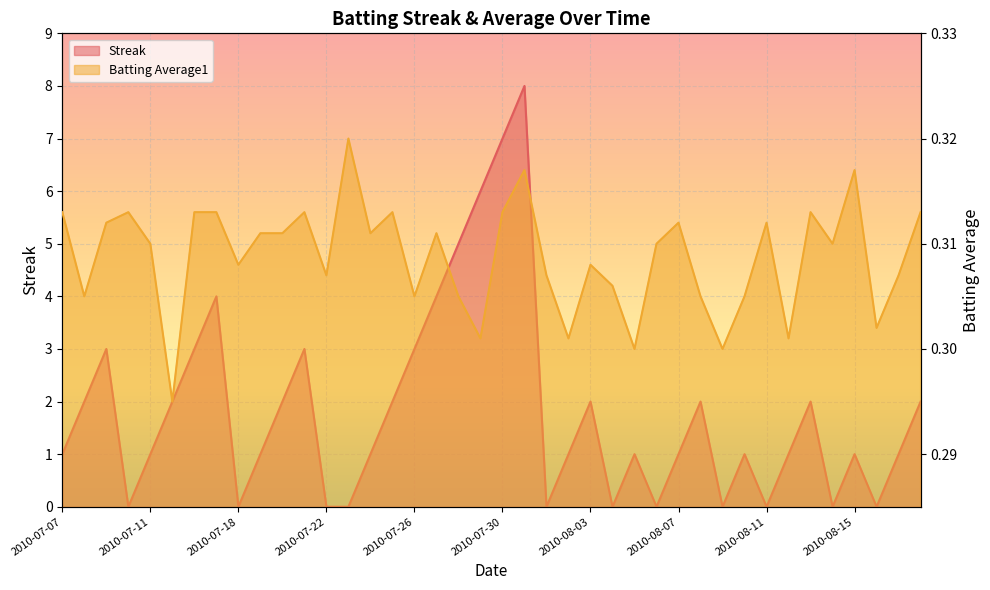

How many lines are shown in the chart?

2